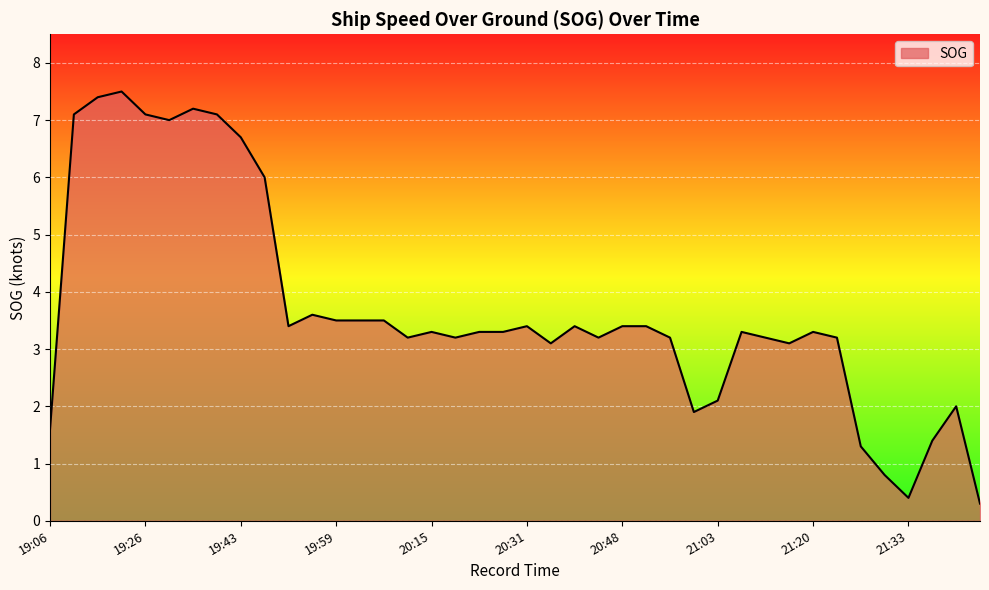

What is the difference between the maximum and minimum values?

7.2